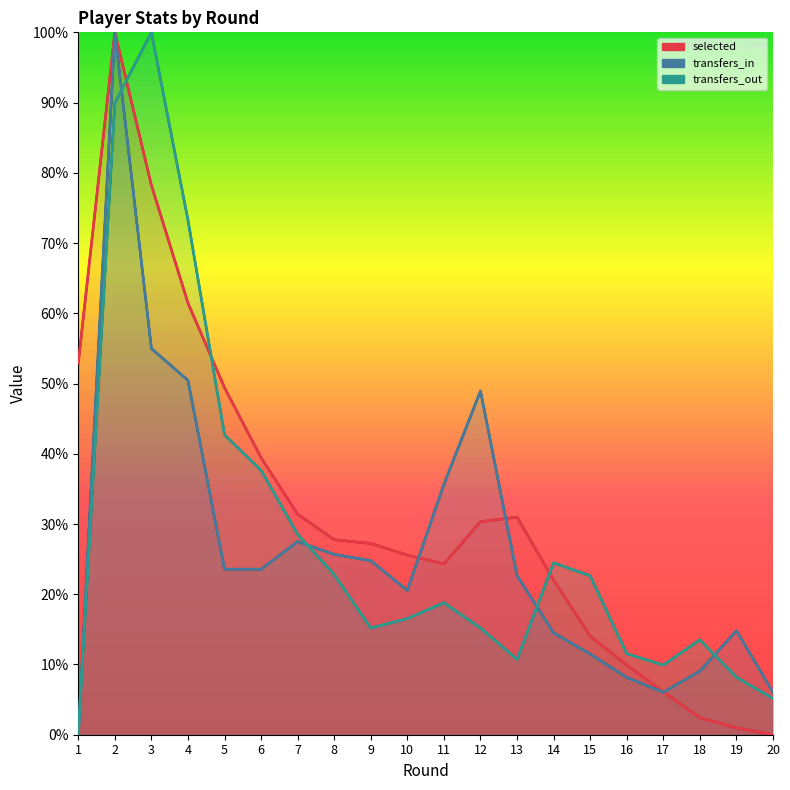

At which label does transfers_out reach its peak?

3